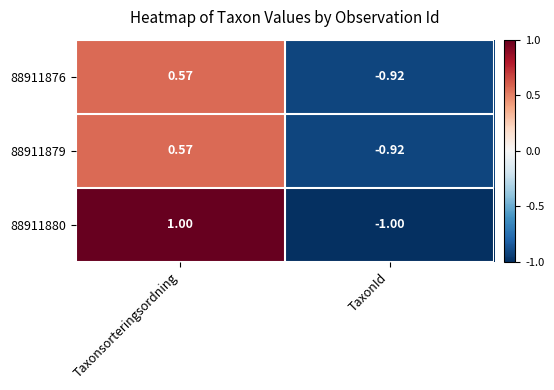

Rank the categories by 88911880 value from lowest to highest.

TaxonId, Taxonsorteringsordning